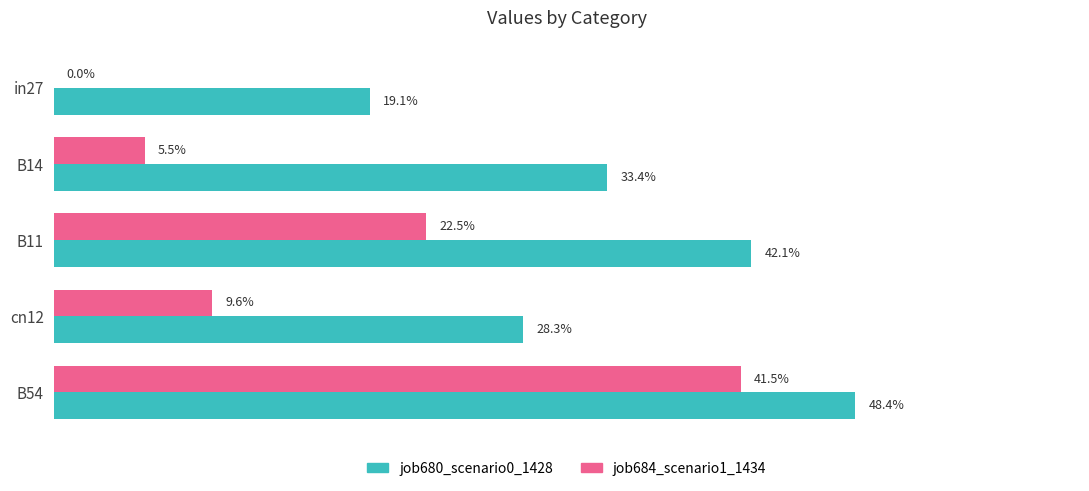

What are all the series names shown in the legend?

job680_scenario0_1428, job684_scenario1_1434